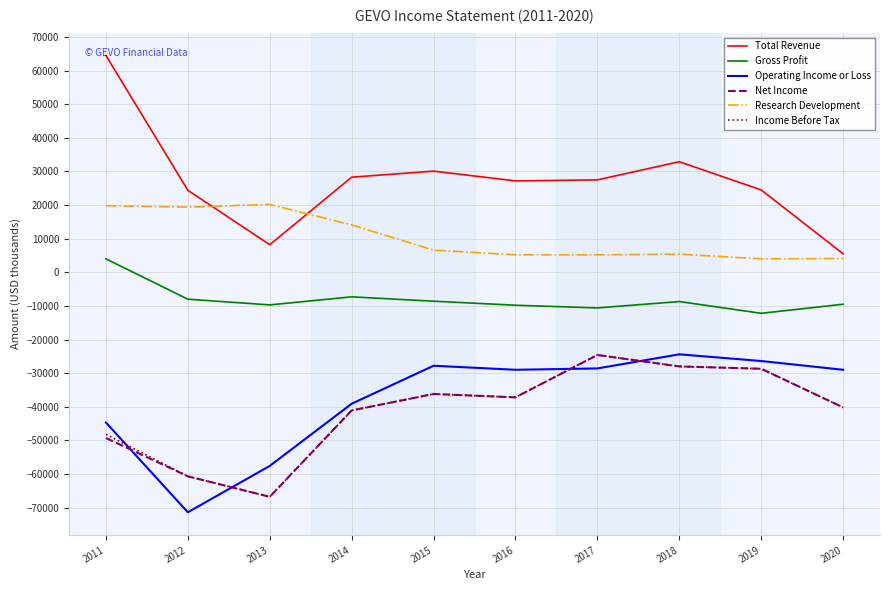

At which label is Gross Profit closest to -4100?

2014